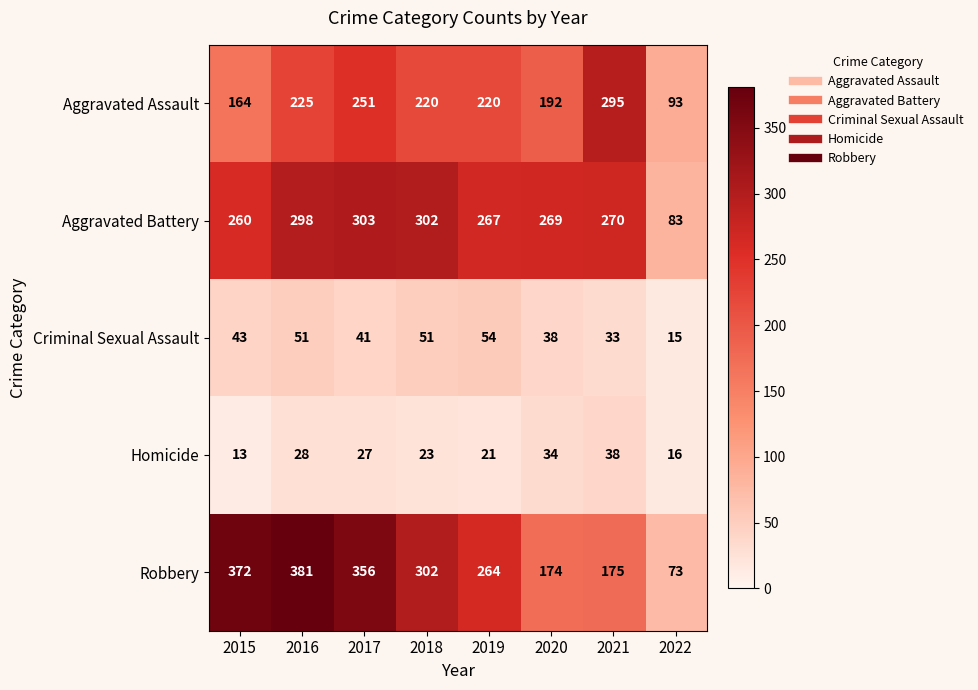

Where is Aggravated Battery nearest to the value 193?

2015